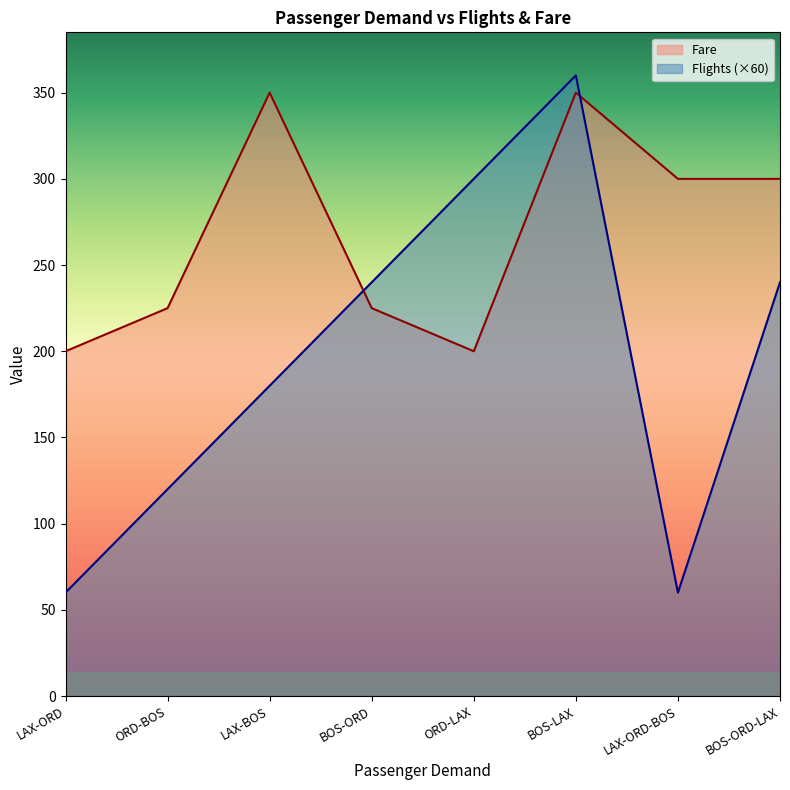

Which label corresponds to the largest value in the chart?

BOS-LAX